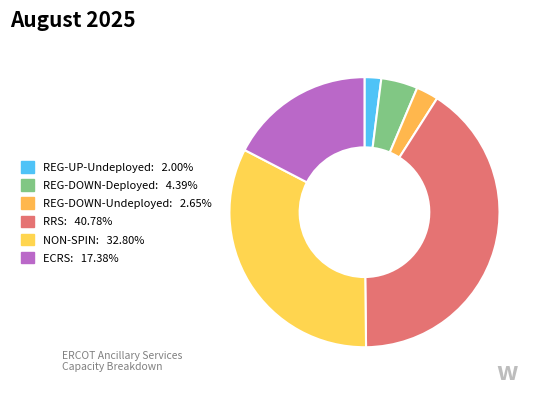

What is the smallest slice in the pie chart?

REG-UP-Undeployed